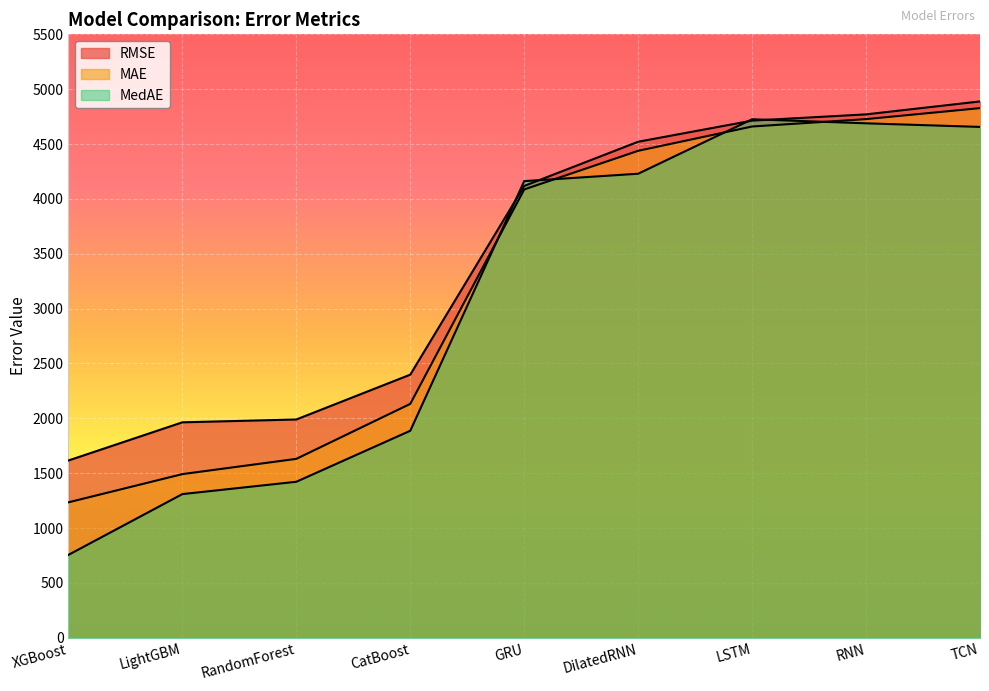

Which series changed the most between LightGBM and RNN?

MedAE